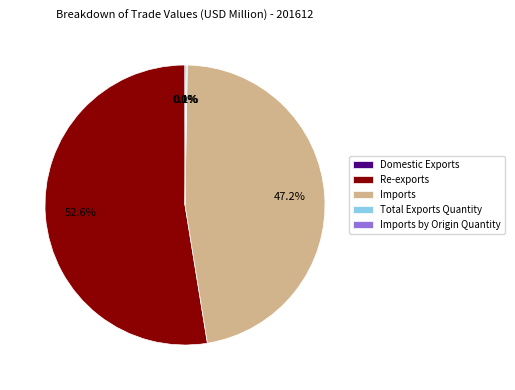

What is the ratio of the value at Re-exports to the value at Imports?

1.1